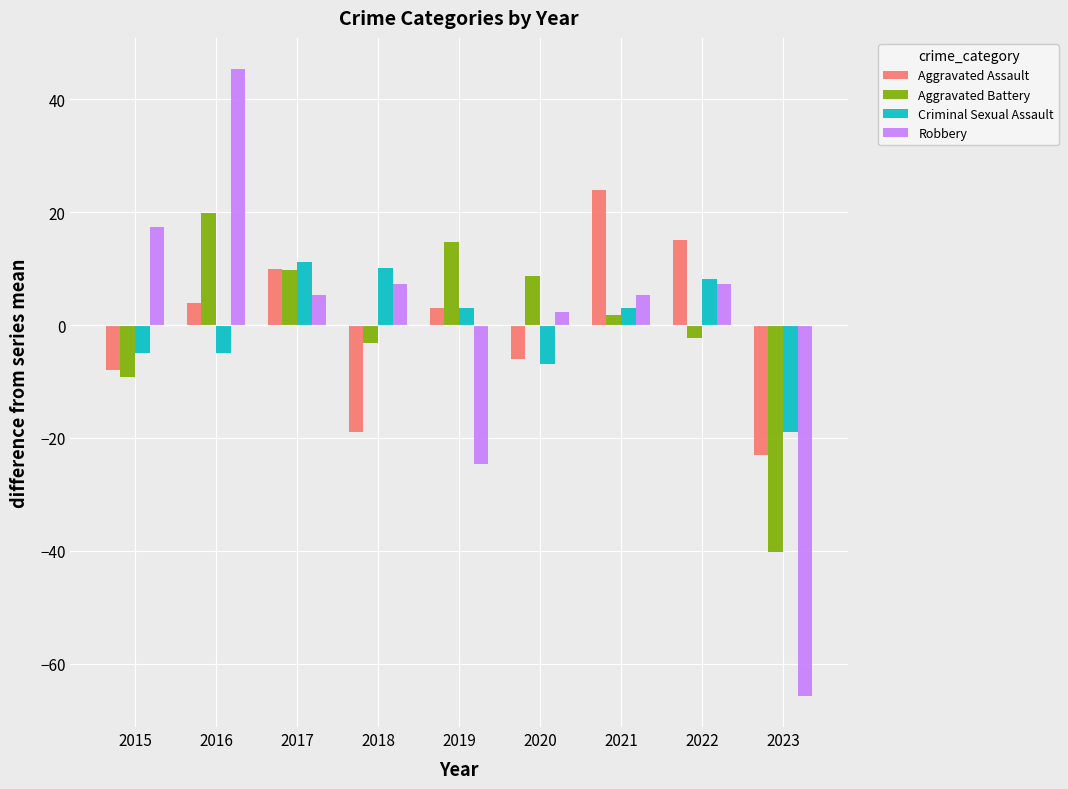

Are the bars grouped side by side (vs. stacked)?

Yes